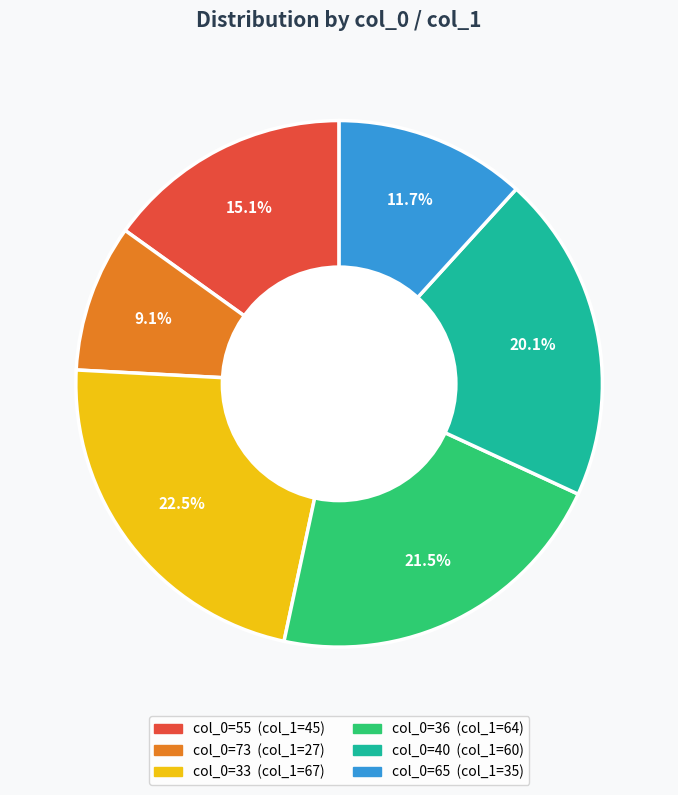

How many segments does this pie chart have?

6